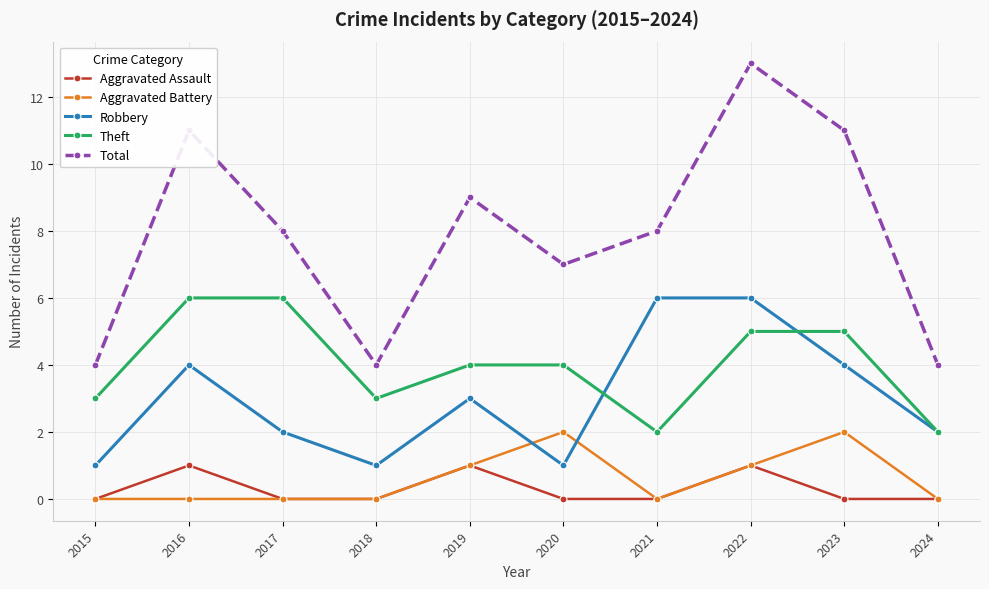

At how many categories does at least one series exceed 12?

1